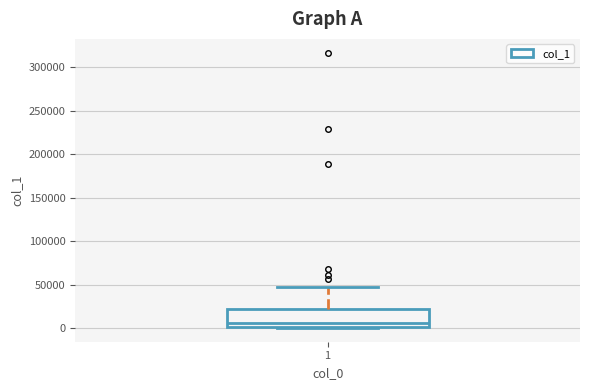

Read this box plot against the y-axis: the position of the median line, the range covered by the box, and the ends of both whiskers. The values are not printed on the chart, so give them approximately, as read against the axis.

median 5000, box 0 to 20000, whiskers 0 to 45000